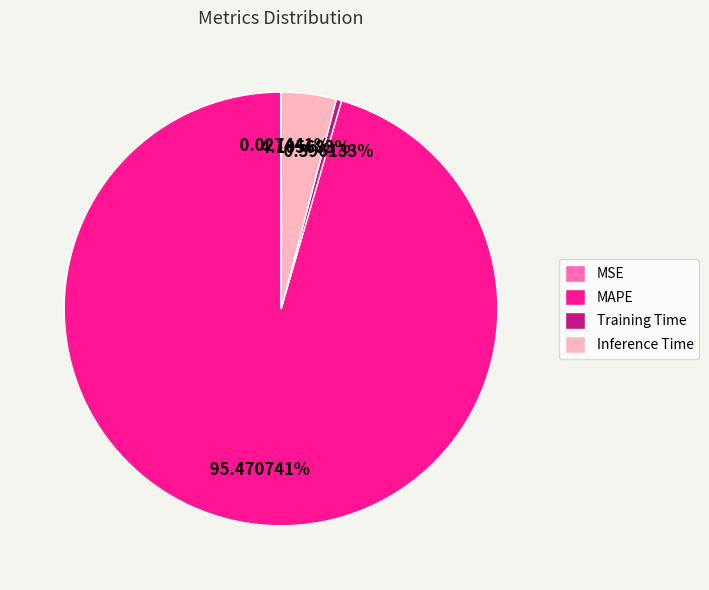

What percentage is NOT represented by Inference Time?

95.9%